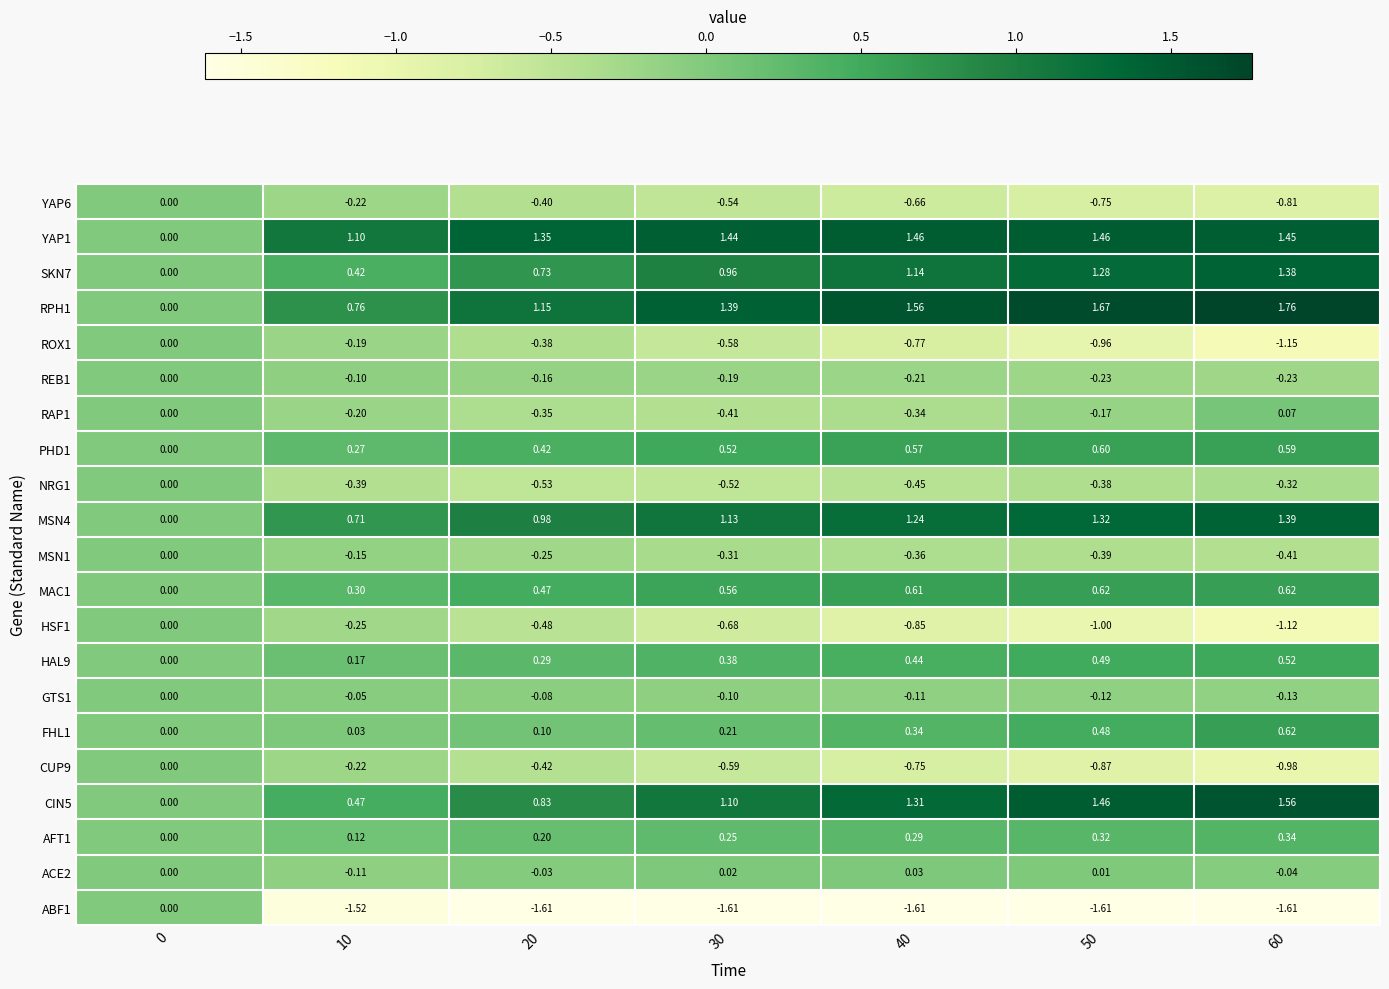

Which series has the widest spread of values?

RPH1